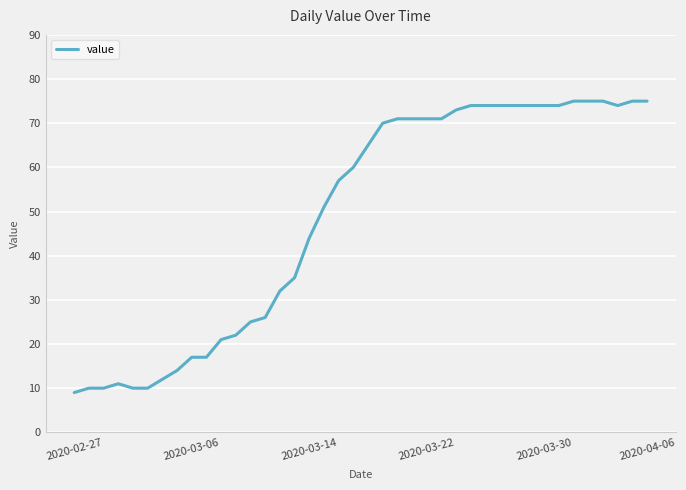

What is the sum of all values?

1952